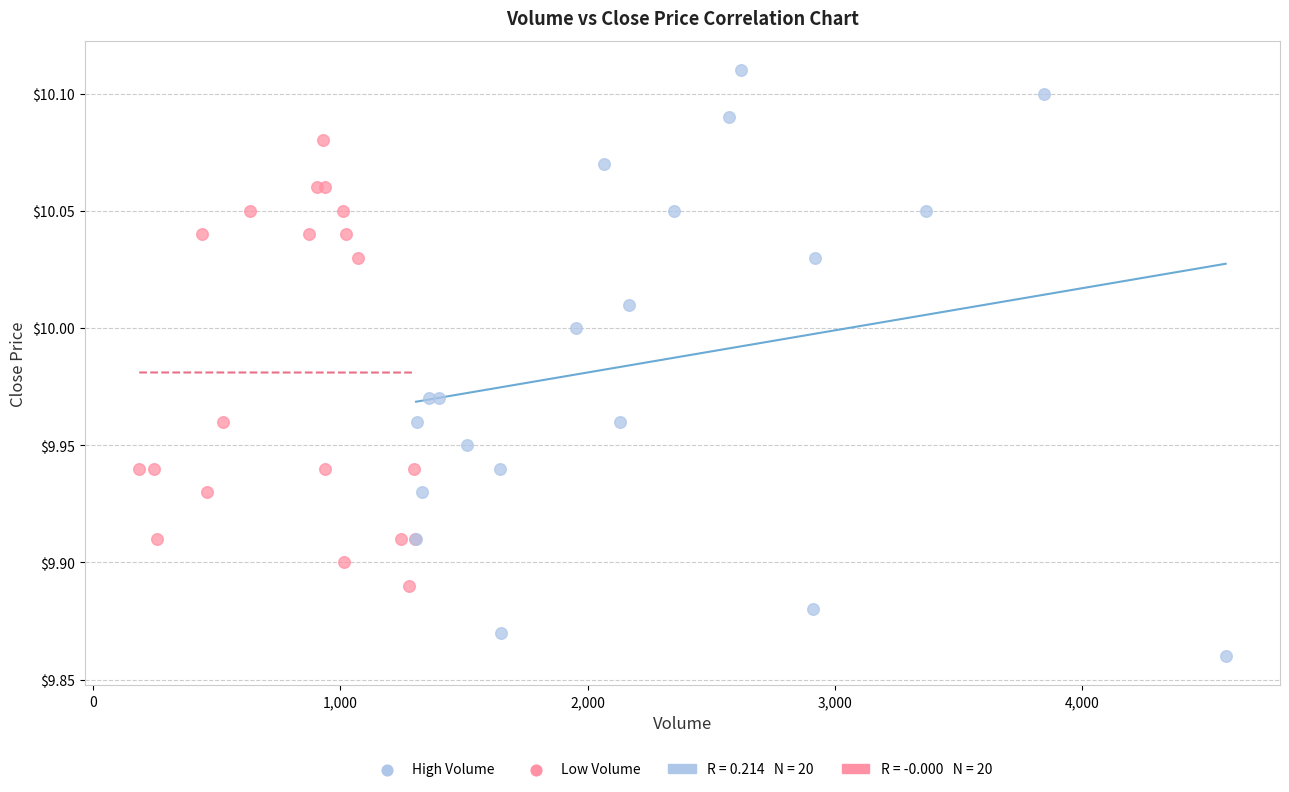

Which series contains the lowest Y value?

High Volume